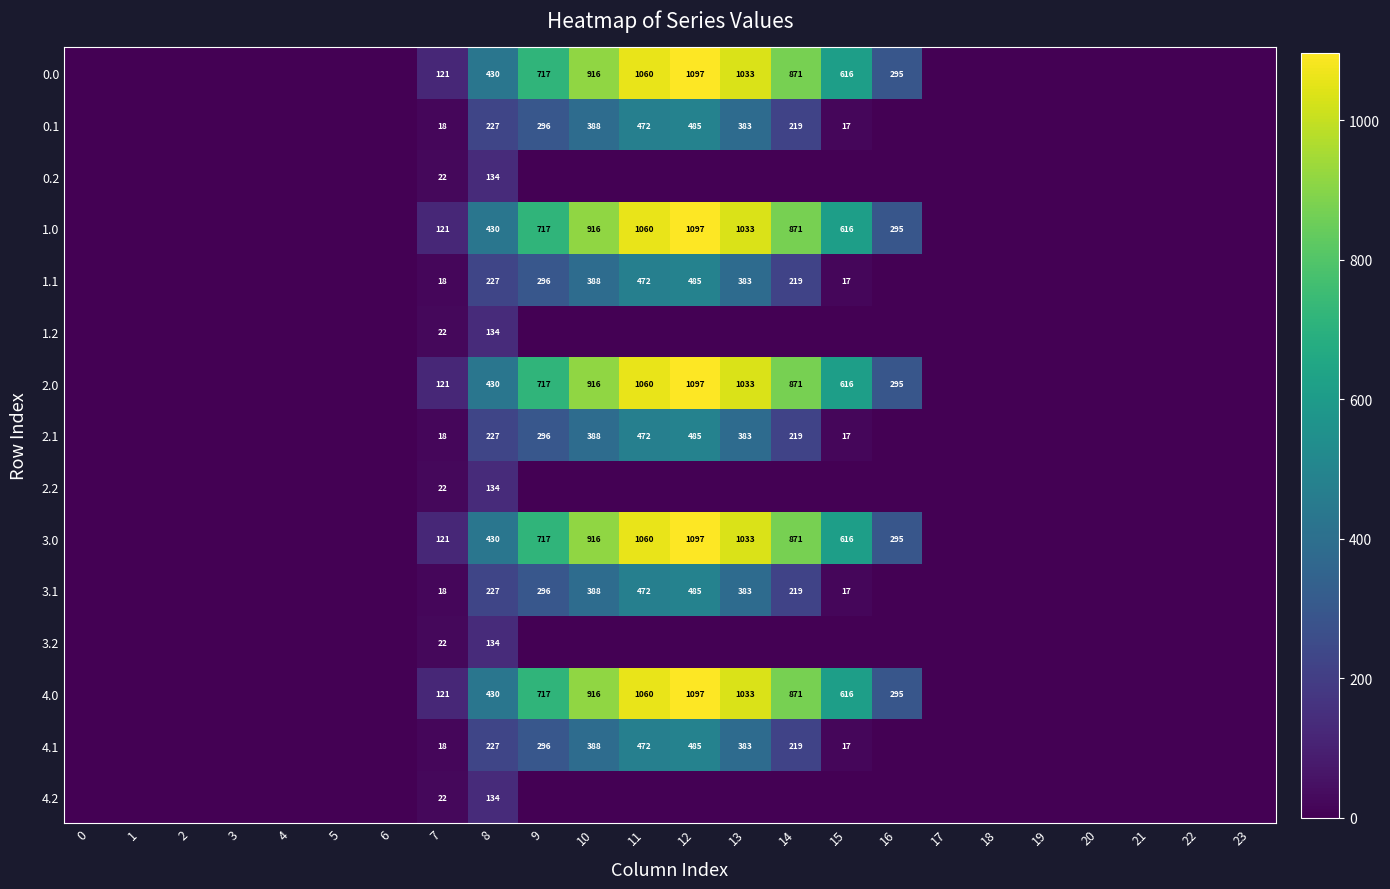

What is the difference between the highest and lowest values at 8?

296